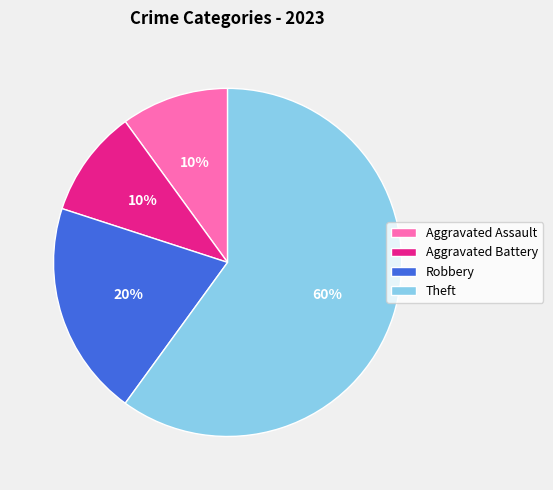

Count the number of slices in the pie.

4